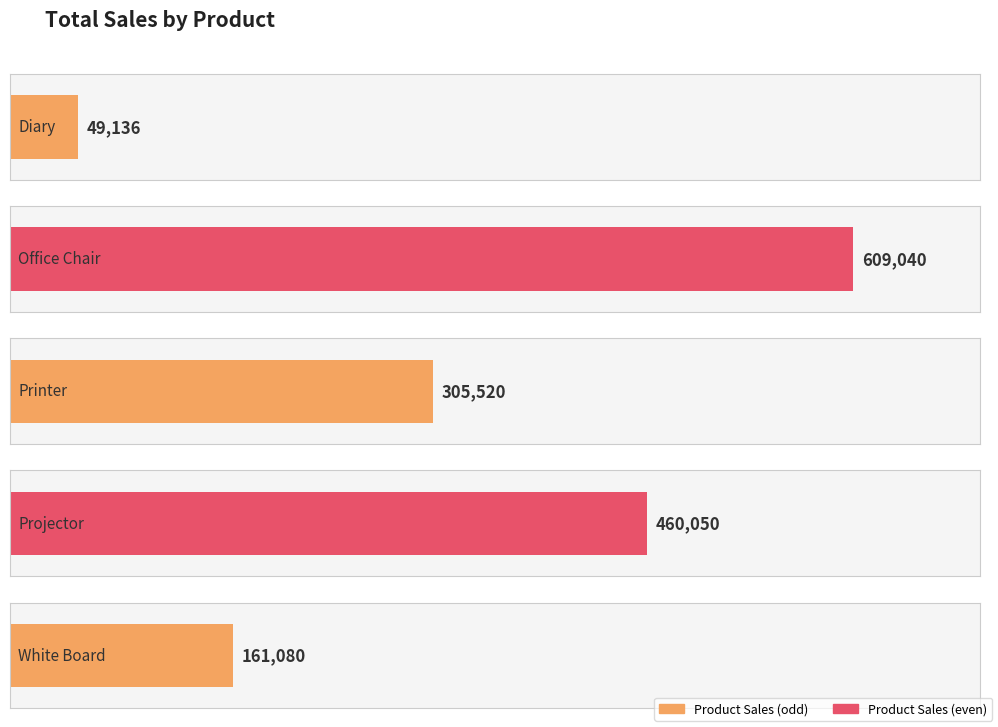

Rank the categories by value from highest to lowest.

Office Chair, Projector, Printer, White Board, Diary